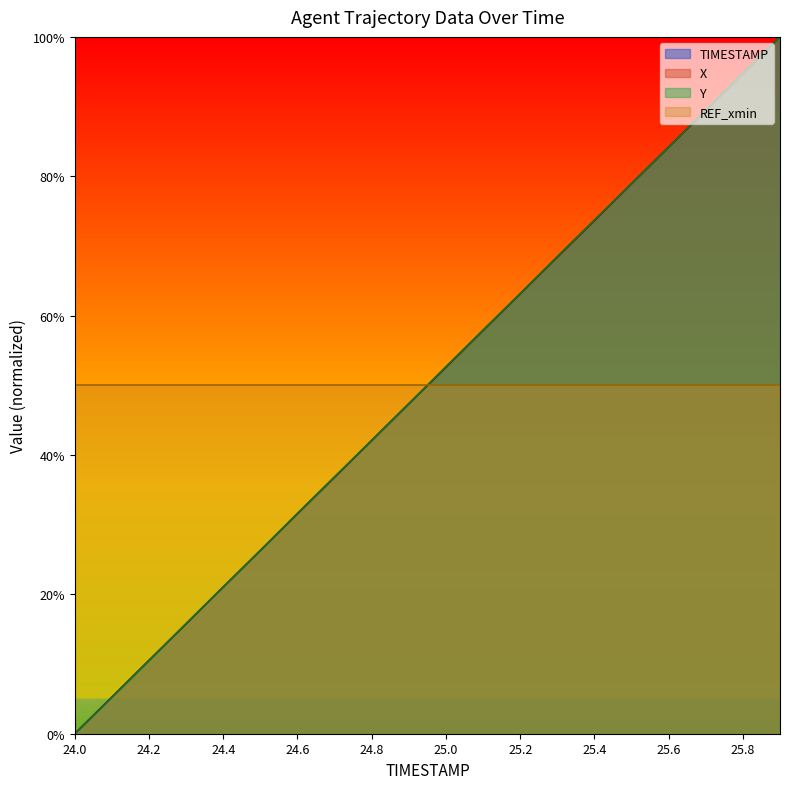

Reading left to right, transcribe all the data shown in this chart.

TIMESTAMP: 0.0	0.1	0.1	0.2	0.2	0.3	0.3	0.4	0.4	0.5	0.5	0.6	0.6	0.7	0.7	0.8	0.8	0.9	0.9	1.0
X: 0.0	0.1	0.1	0.2	0.2	0.3	0.3	0.4	0.4	0.5	0.5	0.6	0.6	0.7	0.7	0.8	0.8	0.9	0.9	1.0
Y: 0.0	0.1	0.1	0.2	0.2	0.3	0.3	0.4	0.4	0.5	0.5	0.6	0.6	0.7	0.7	0.8	0.8	0.9	0.9	1.0